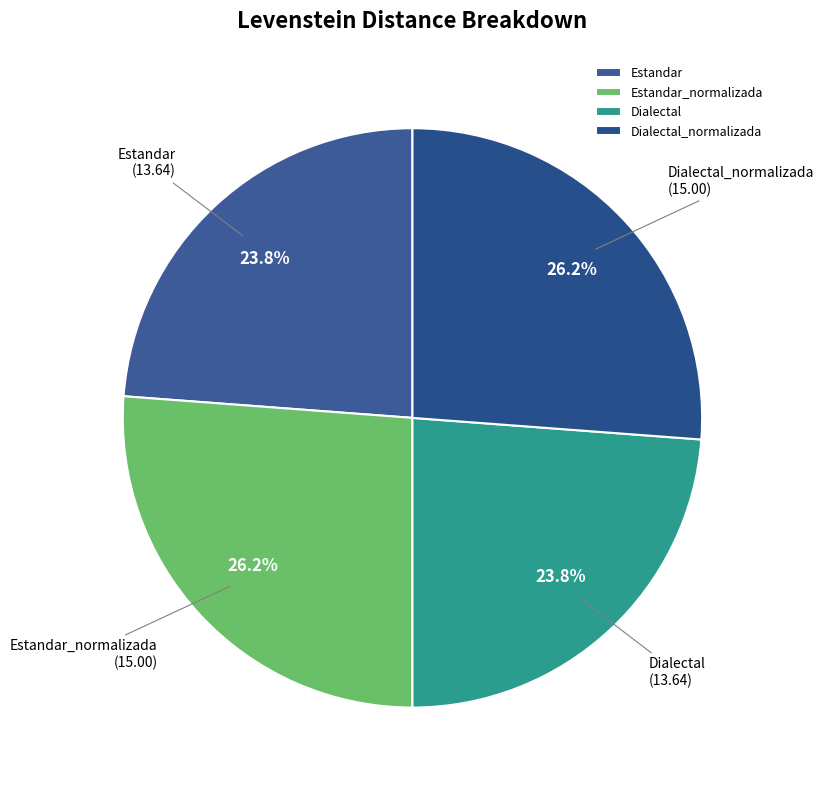

How many slices are in this pie chart?

4